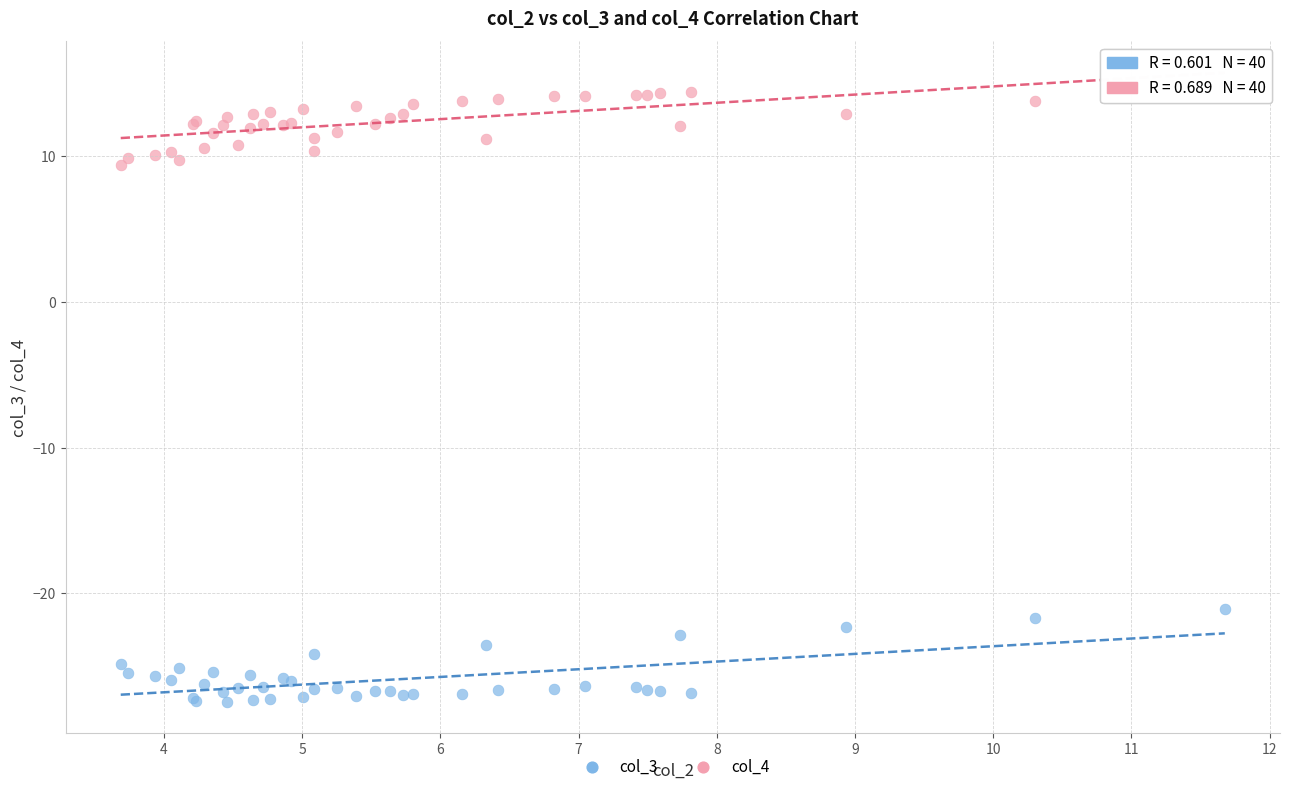

What is the X range (max minus min) for the scatter plot?

8.0